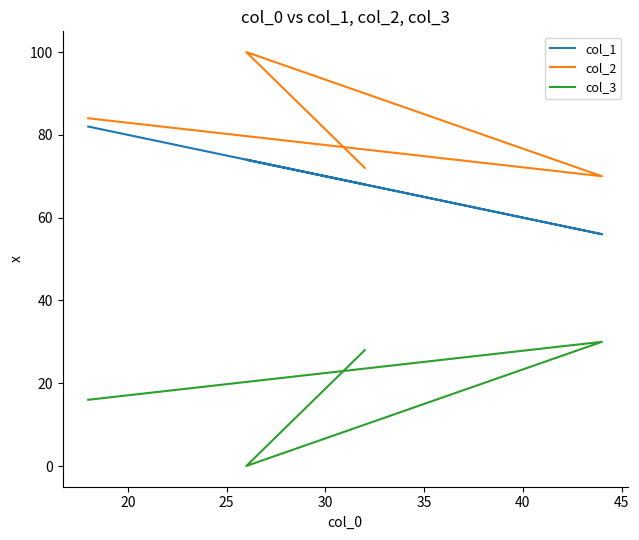

What is the difference between the col_1 values at 20 and 30?

12